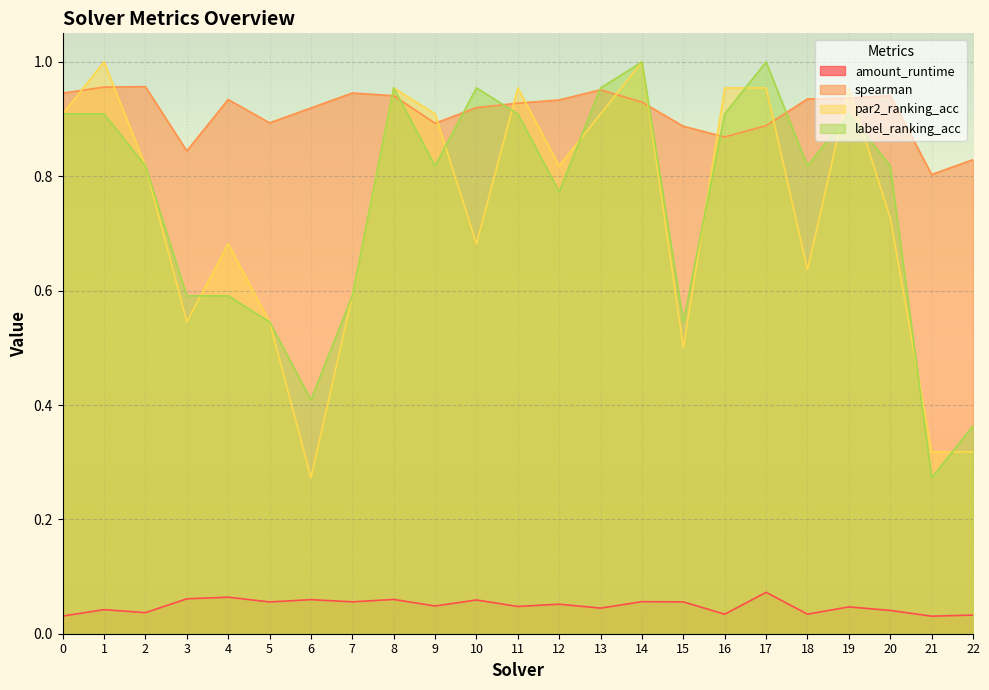

What is the sum of the spearman values at 18 and 11?

1.9